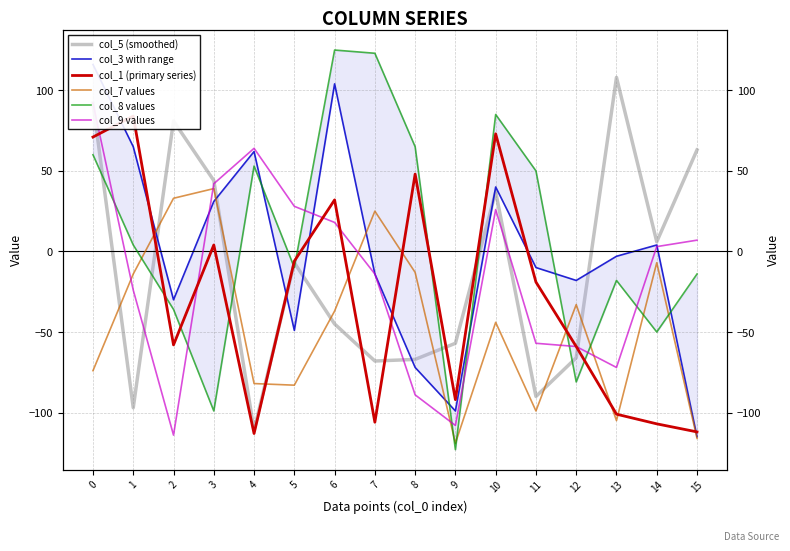

How many lines are shown in the chart?

6